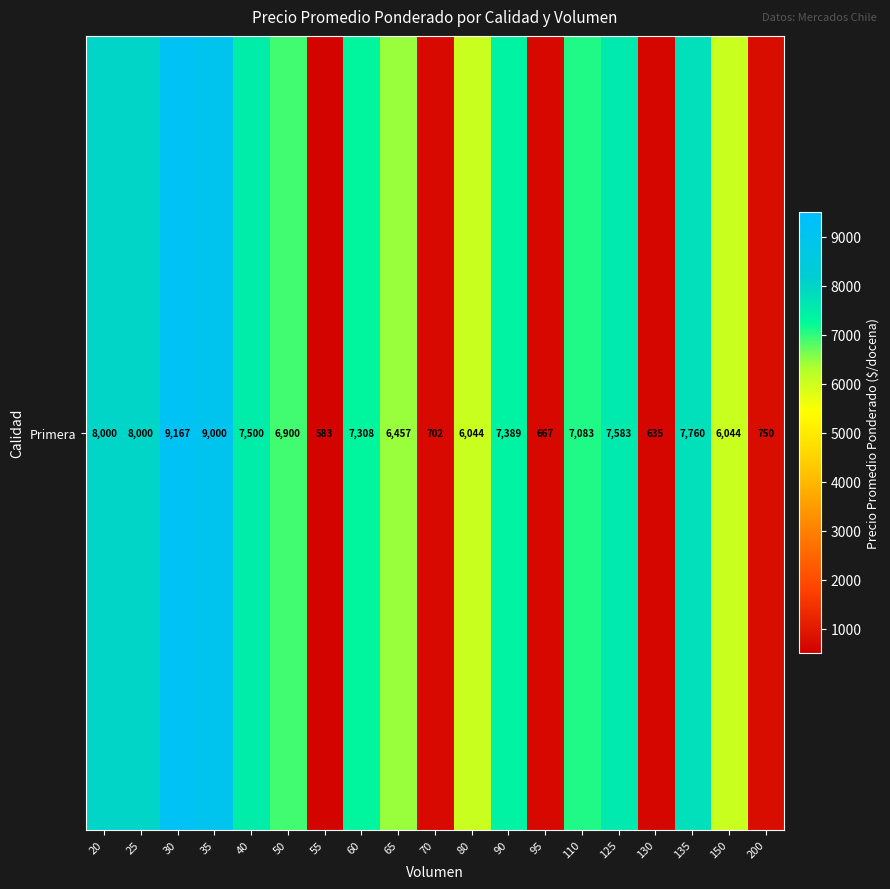

Rank the categories by value from highest to lowest.

30, 35, 20, 25, 135, 125, 40, 90, 60, 110, 50, 65, 80, 150, 200, 70, 95, 130, 55